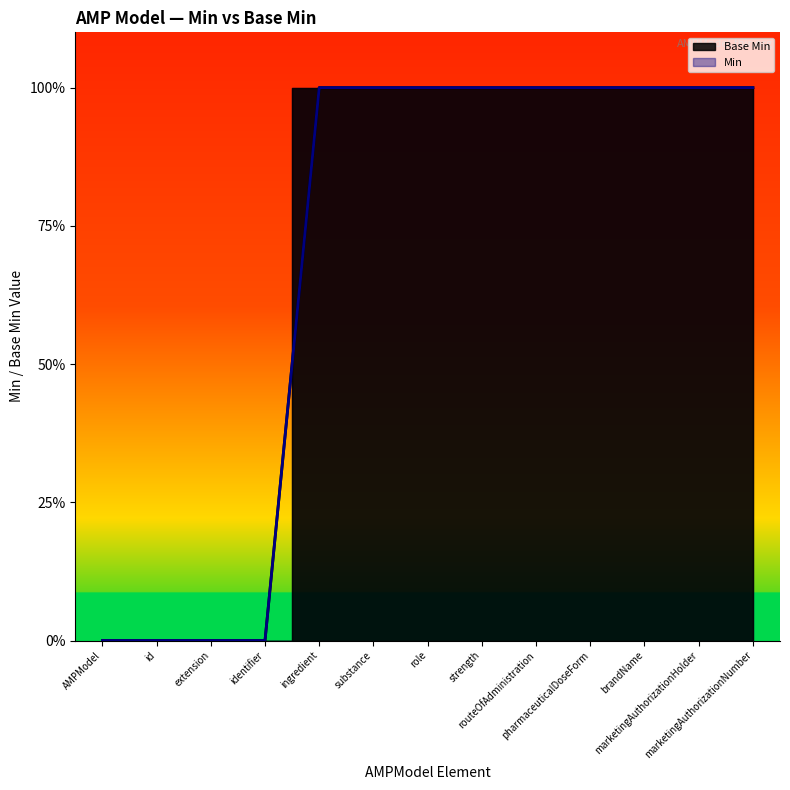

What is the change in value from identifier to substance?

+1